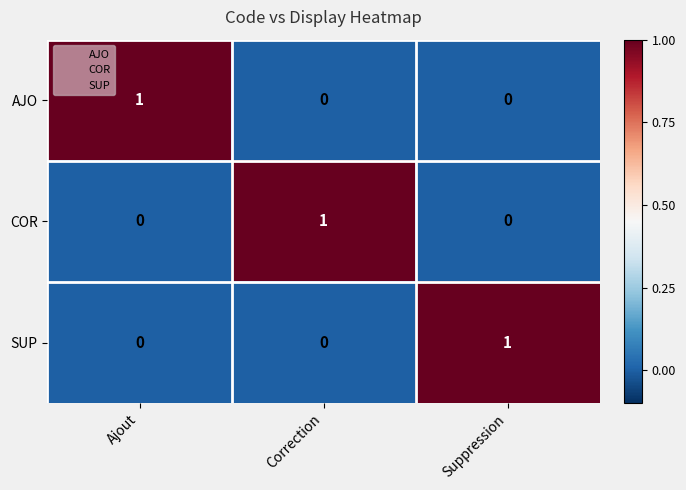

At how many categories does at least one series exceed 0?

3